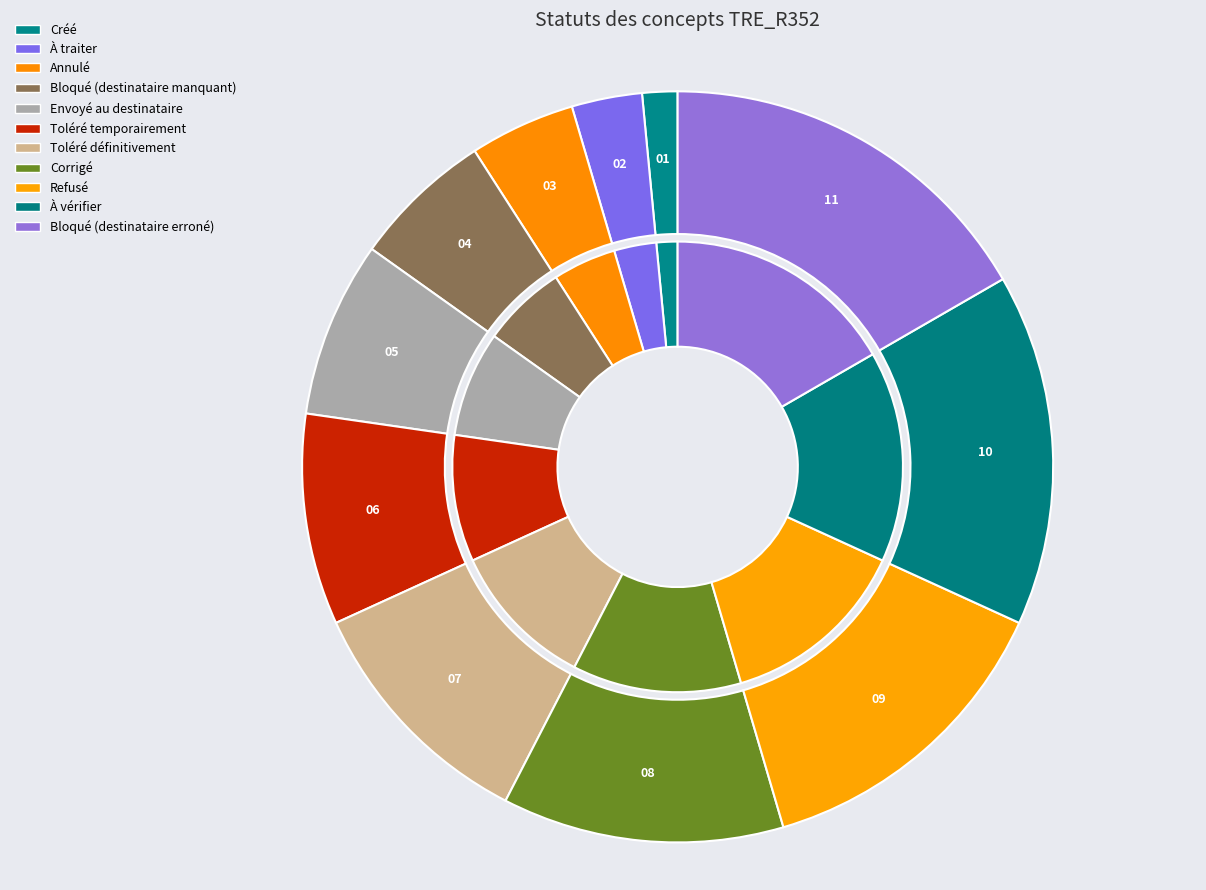

To the nearest percent, what is the average slice percentage?

9%